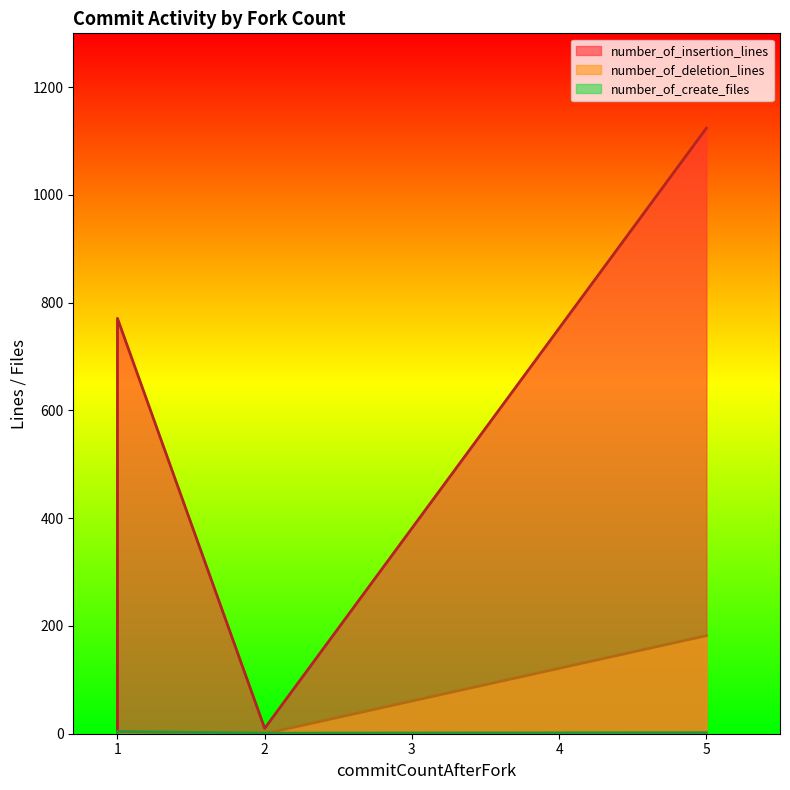

What is the greatest value displayed?

1124